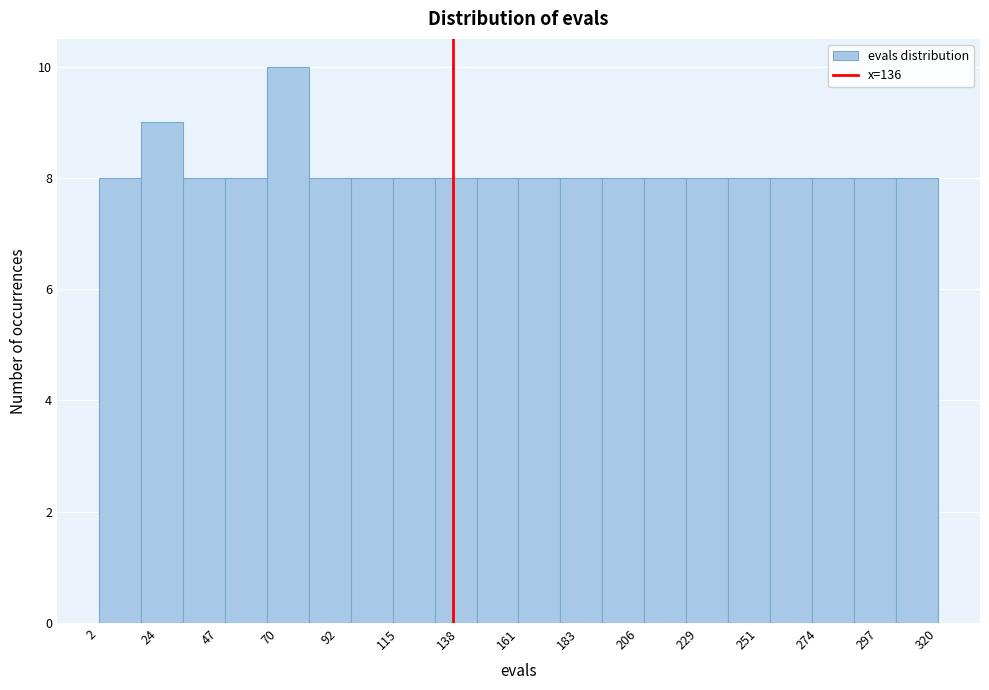

Read against the x-axis, roughly where is the centre of the tallest bar?

75